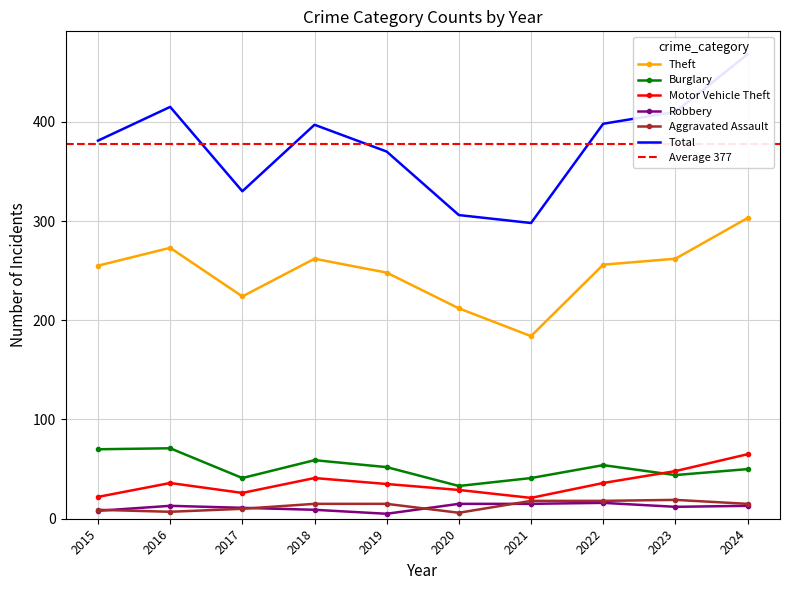

Reading left to right, extract all data points from this chart.

Theft: 255	273	224	262	248	212	184	256	262	303
Burglary: 70	71	41	59	52	33	41	54	44	50
Motor Vehicle Theft: 22	36	26	41	35	29	21	36	48	65
Robbery: 8	13	11	9	5	15	15	16	12	13
Aggravated Assault: 9	7	10	15	15	6	18	18	19	15
Total: 381	415	330	397	370	306	298	398	410	468